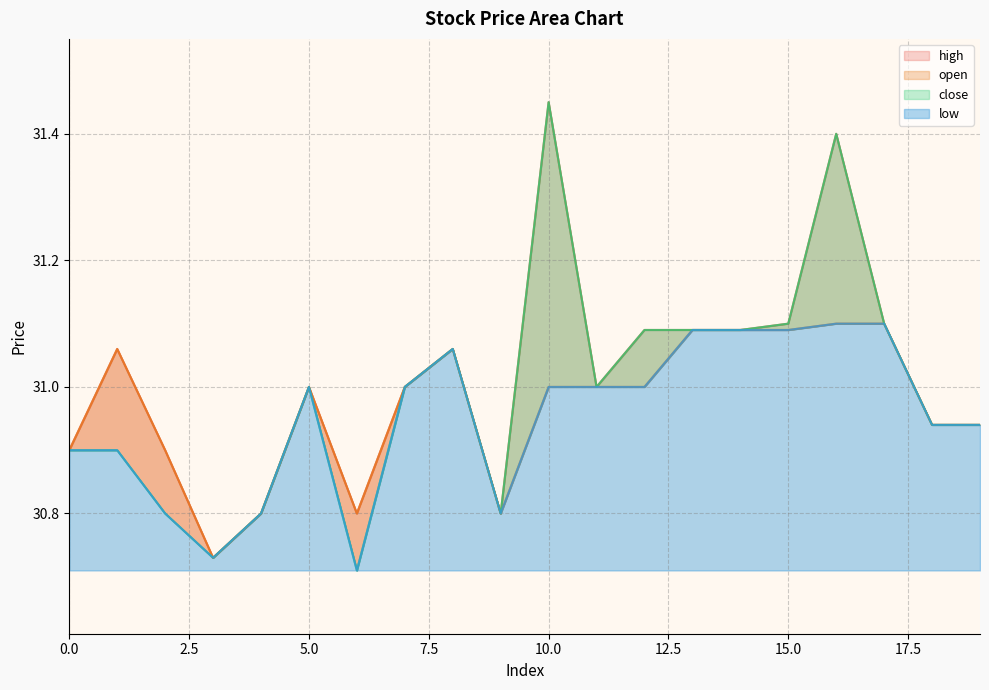

What is the difference between the second highest and second lowest values in the close series?

0.7